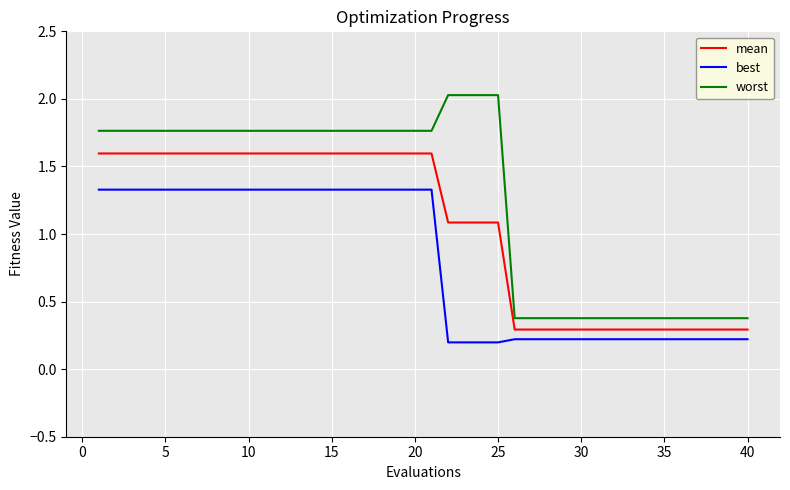

Which series has the largest total across all categories?

worst